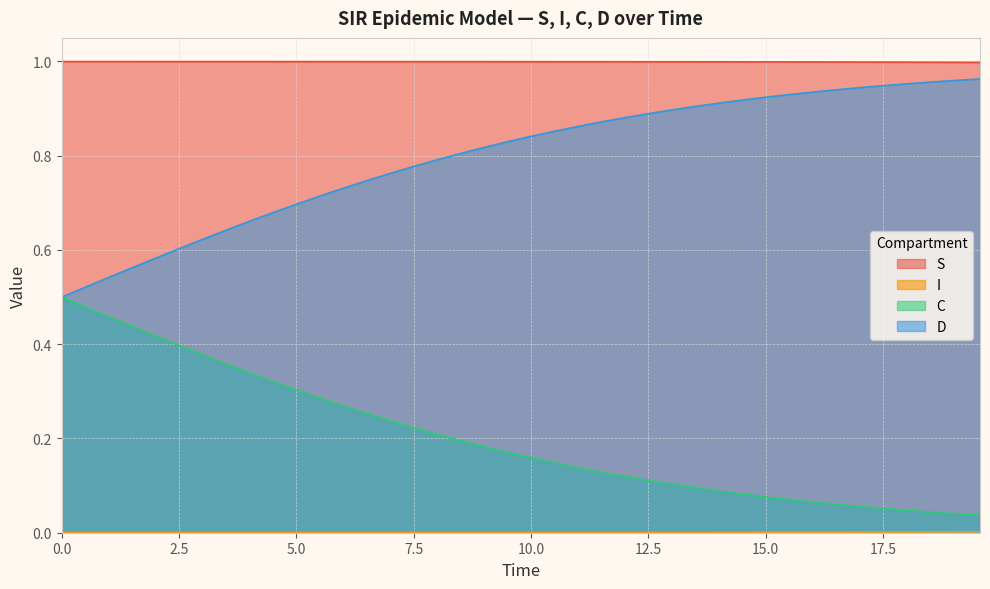

Rank the series by their maximum value, from highest to lowest.

S, D, C, I